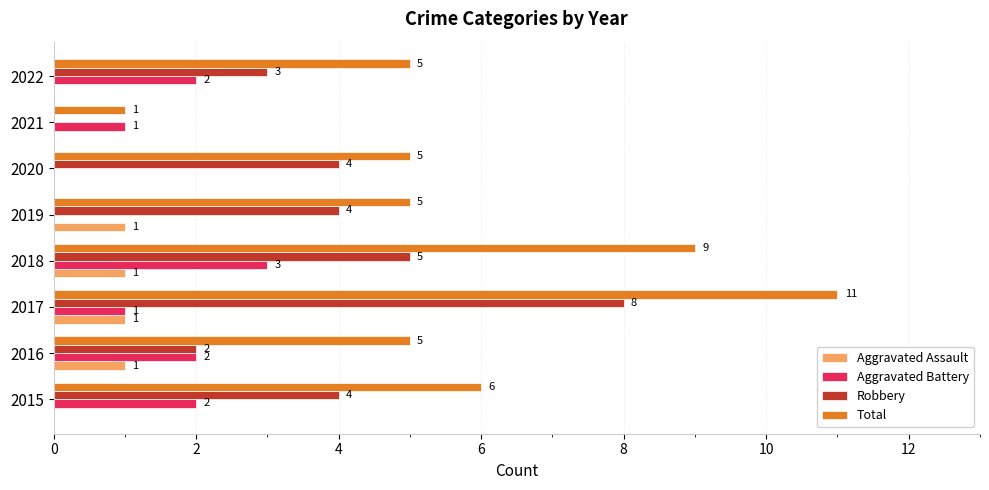

What are all the series names shown in the legend?

Aggravated Assault, Aggravated Battery, Robbery, Total